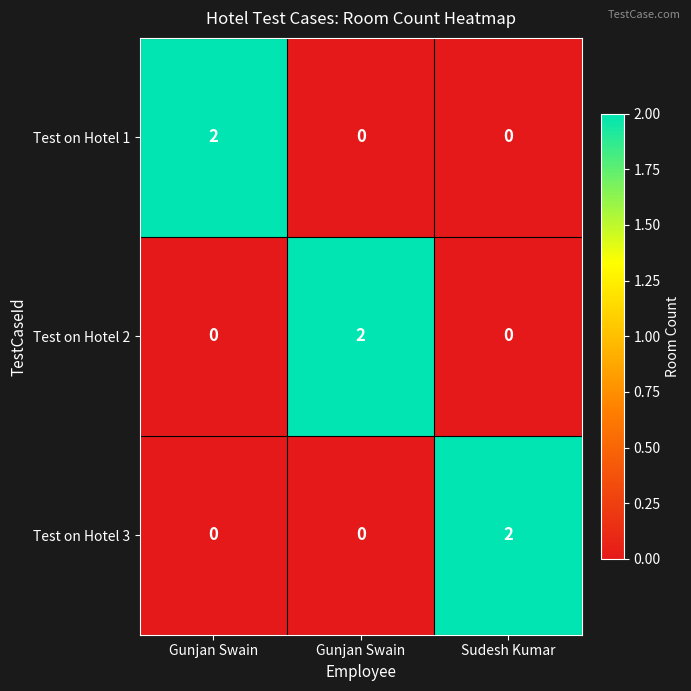

How many values in the Test on Hotel 2 series exceed 0?

1